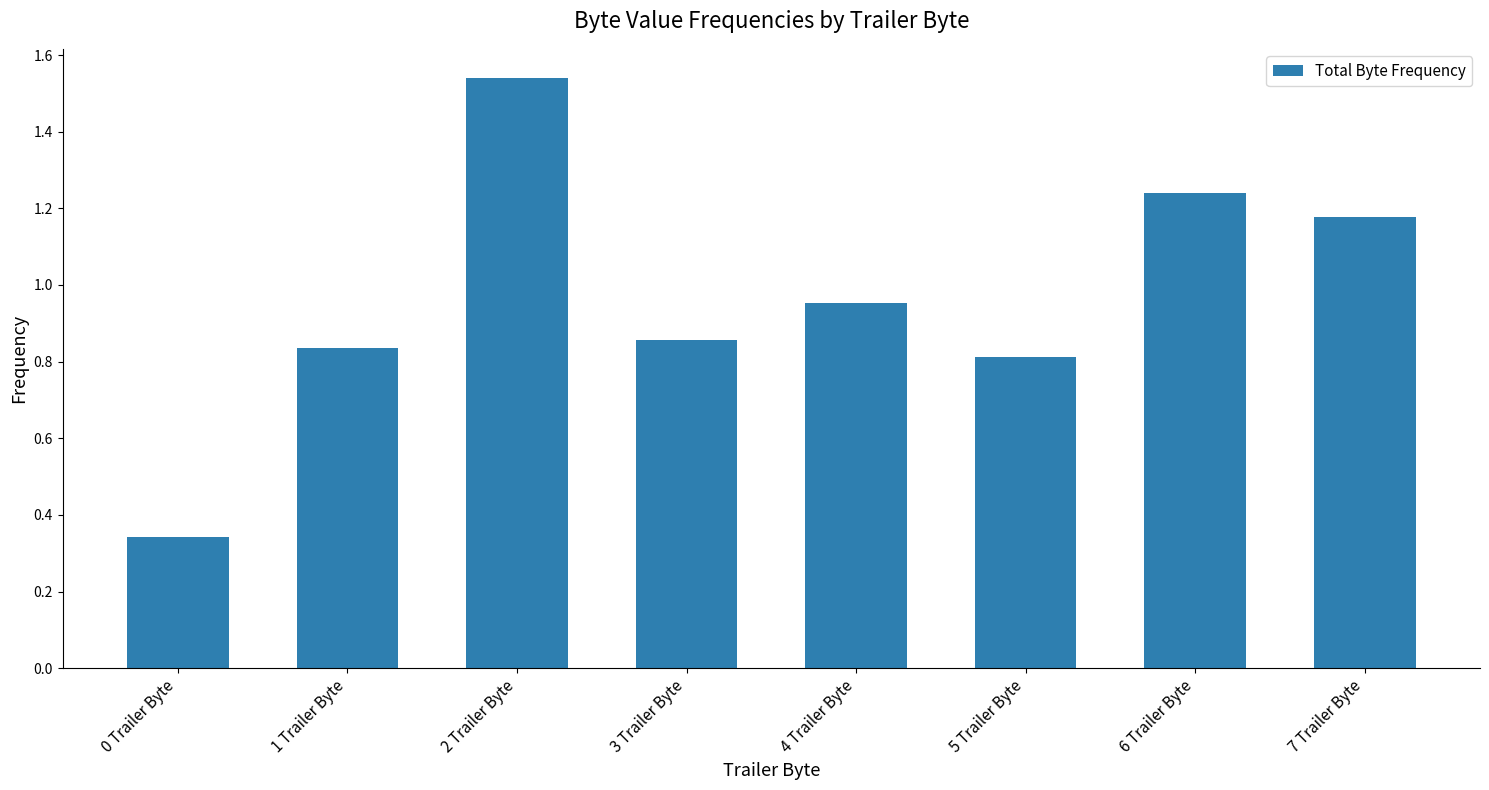

List the labels in order of value, smallest first.

0 Trailer Byte, 5 Trailer Byte, 1 Trailer Byte, 3 Trailer Byte, 4 Trailer Byte, 7 Trailer Byte, 6 Trailer Byte, 2 Trailer Byte